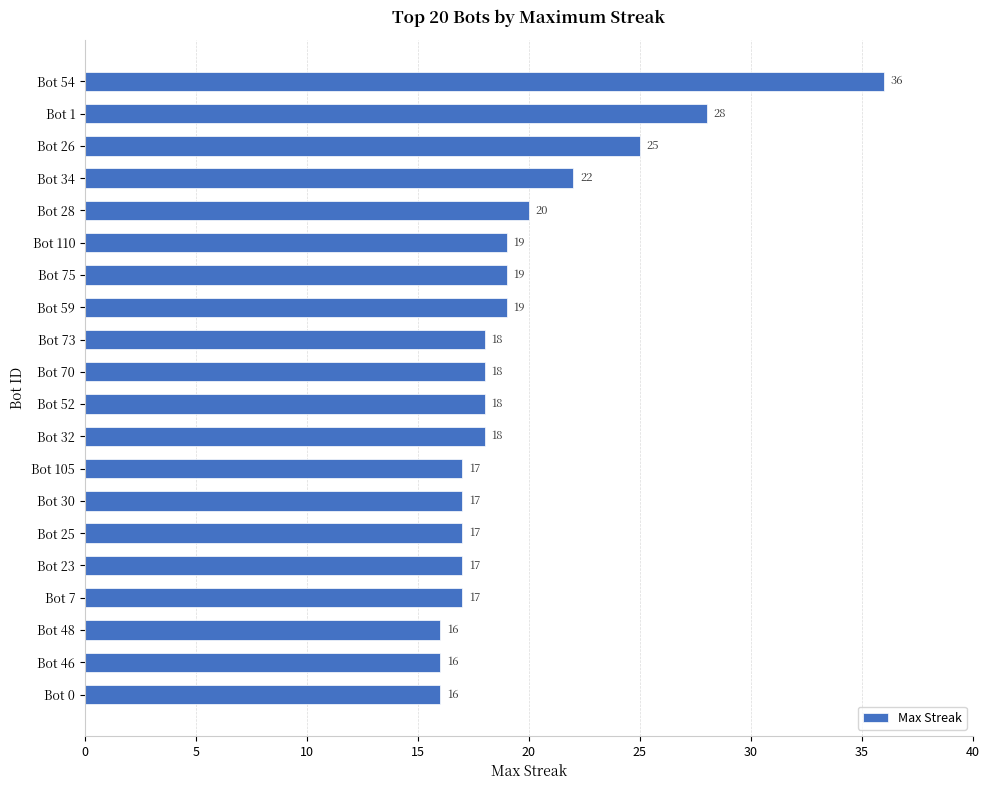

What is the average value?

20